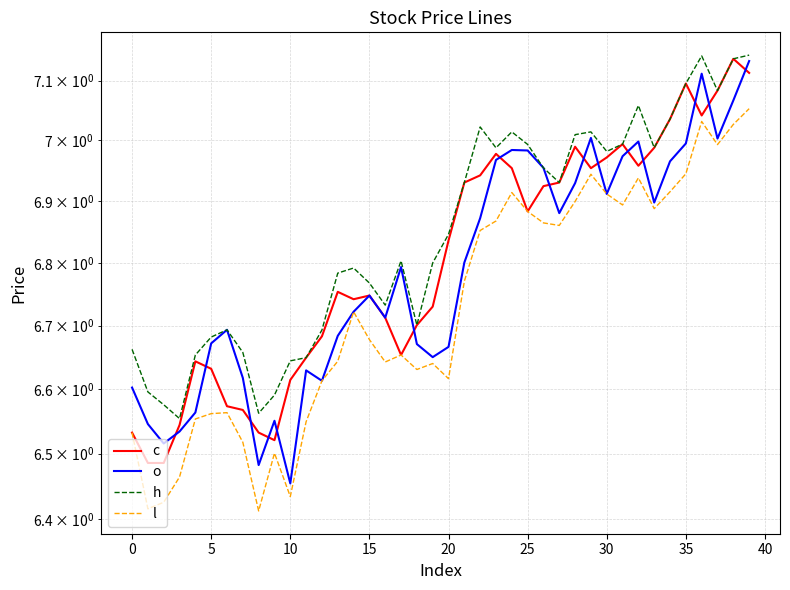

Count the number of categories in the chart.

40